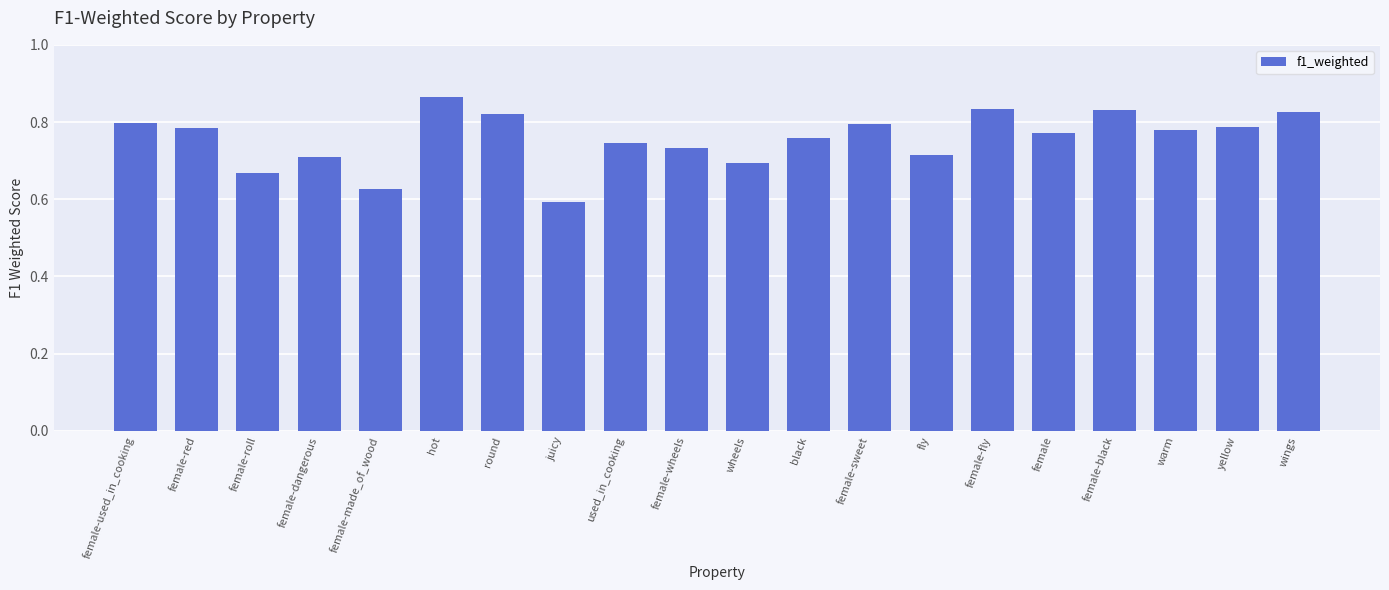

At which category does the chart reach its peak across all series?

hot